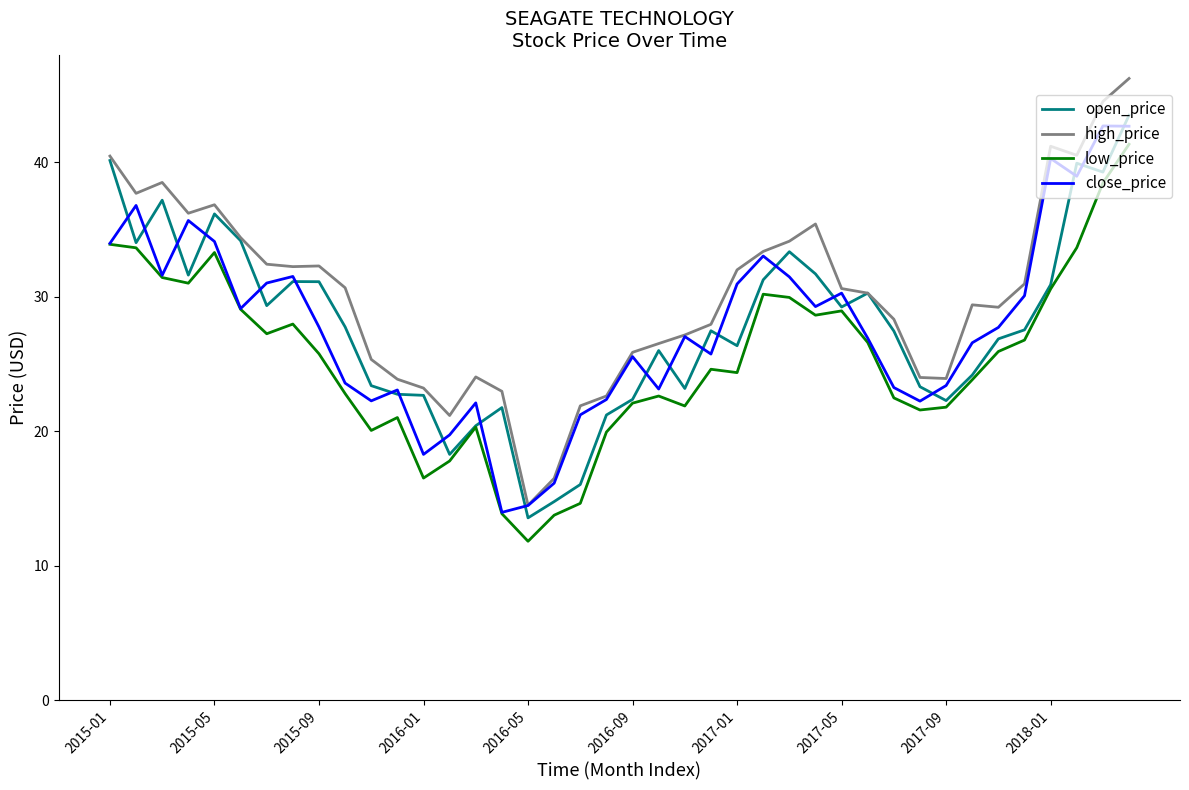

What is the smallest value displayed?

11.8